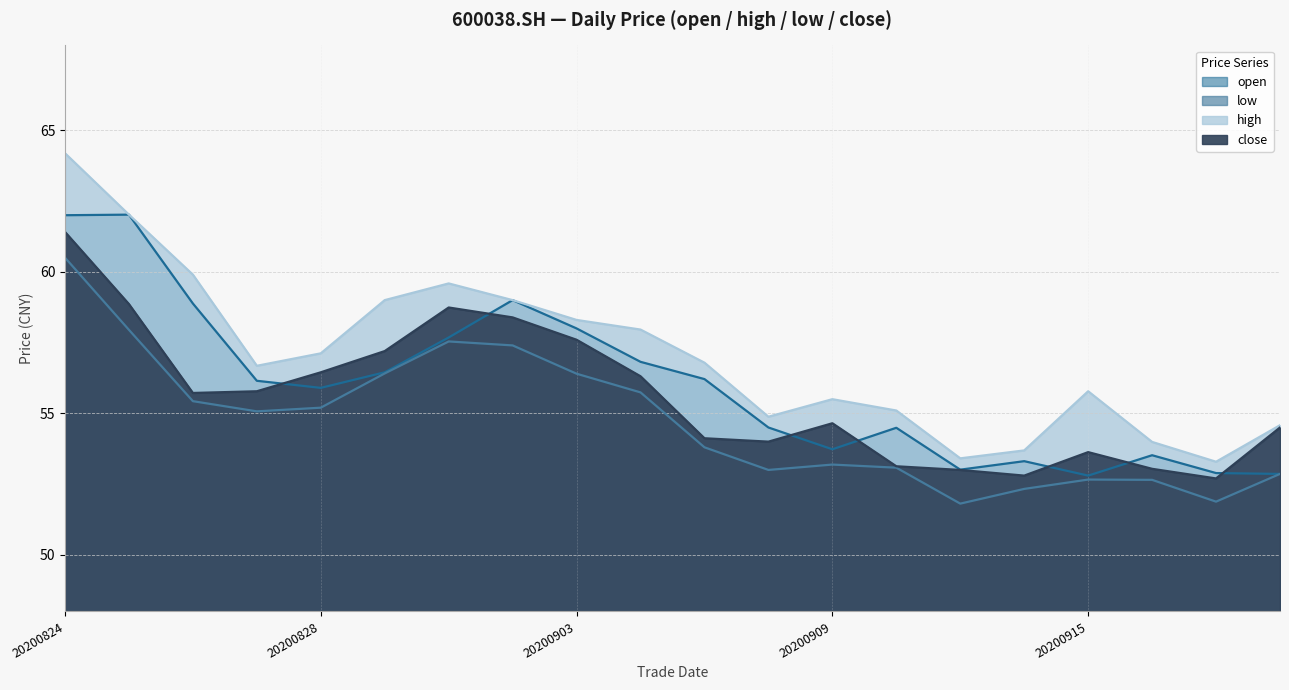

Reading left to right, list all the values displayed in this chart.

open: 20200824=62.0	20200825=62.0	20200826=58.9	20200827=56.1	20200828=55.9	20200831=56.5	20200901=57.7	20200902=59.0	20200903=58.0	20200904=56.8	20200907=56.2	20200908=54.5	20200909=53.7	20200910=54.5	20200911=53.0	20200914=53.3	20200915=52.8	20200916=53.5	20200917=52.9	20200918=52.9
low: 20200824=60.5	20200825=58.0	20200826=55.4	20200827=55.1	20200828=55.2	20200831=56.4	20200901=57.5	20200902=57.4	20200903=56.4	20200904=55.7	20200907=53.8	20200908=53.0	20200909=53.2	20200910=53.1	20200911=51.8	20200914=52.3	20200915=52.7	20200916=52.6	20200917=51.9	20200918=52.9
high: 20200824=64.2	20200825=62.0	20200826=59.9	20200827=56.7	20200828=57.1	20200831=59.0	20200901=59.6	20200902=59.0	20200903=58.3	20200904=58.0	20200907=56.8	20200908=54.9	20200909=55.5	20200910=55.1	20200911=53.4	20200914=53.7	20200915=55.8	20200916=54.0	20200917=53.3	20200918=54.6
close: 20200824=61.4	20200825=58.9	20200826=55.7	20200827=55.8	20200828=56.5	20200831=57.2	20200901=58.7	20200902=58.4	20200903=57.6	20200904=56.3	20200907=54.1	20200908=54.0	20200909=54.6	20200910=53.1	20200911=53.0	20200914=52.8	20200915=53.6	20200916=53.0	20200917=52.7	20200918=54.5